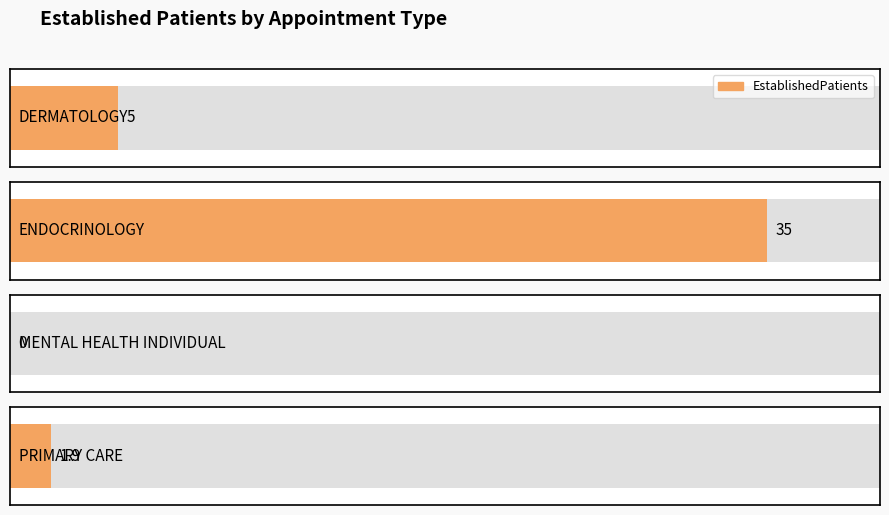

Where is the data nearest to the value 17?

DERMATOLOGY